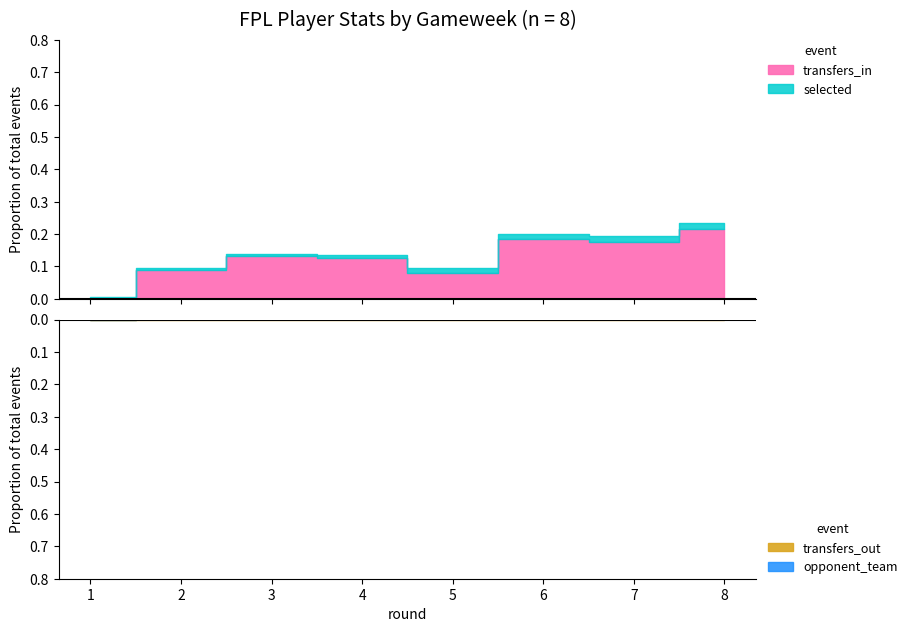

Between 7 and 1, which is larger?

7